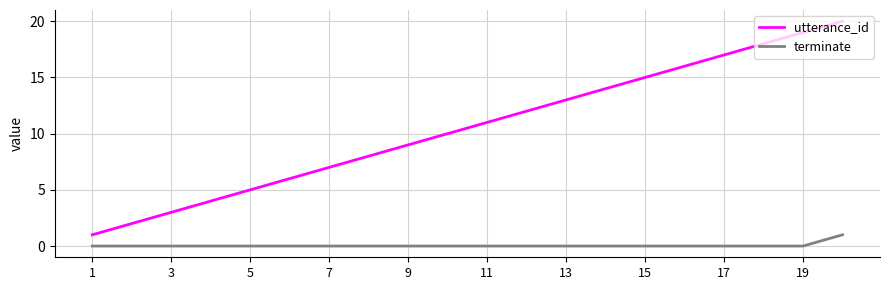

List the series in order of their overall mean, highest first.

utterance_id, terminate